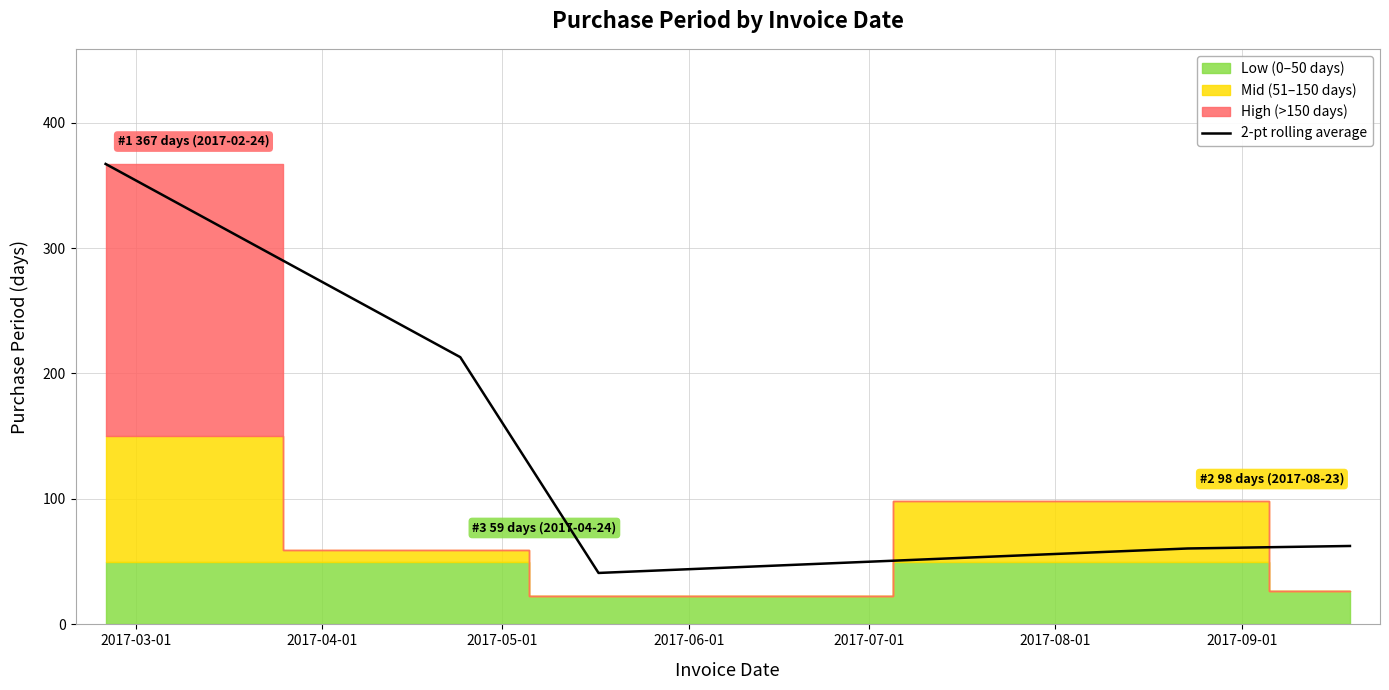

Reading right to left, what are all the values shown in this chart?

62.5	60.5	41.0	213.0	367.0